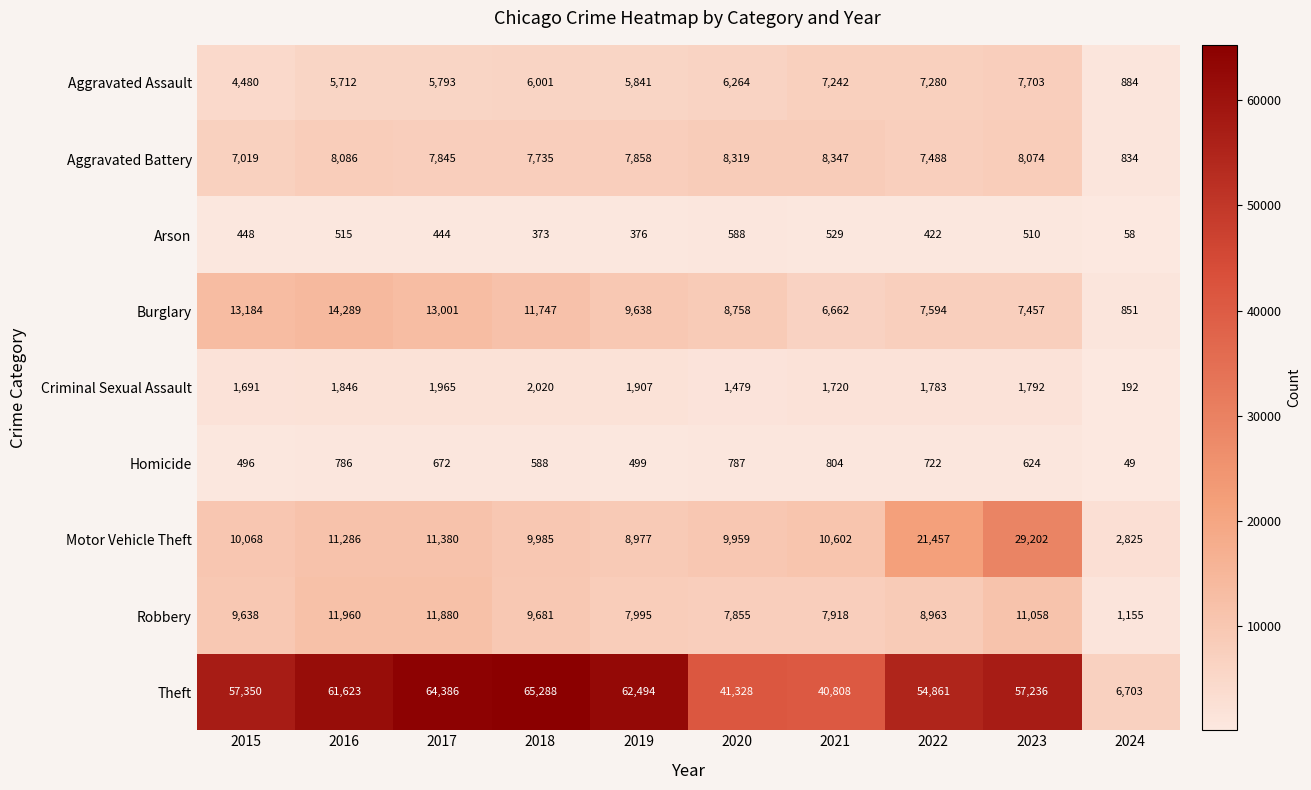

Which series has the largest range (max minus min)?

Theft